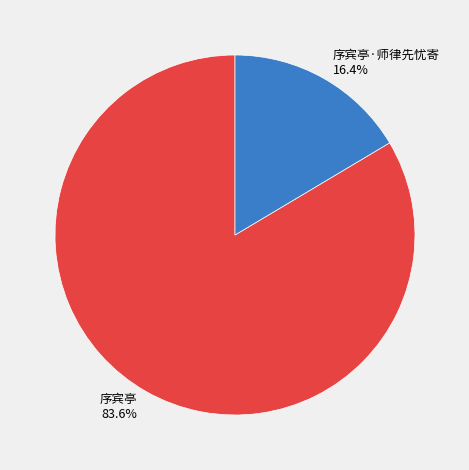

Which slice is the largest?

序宾亭